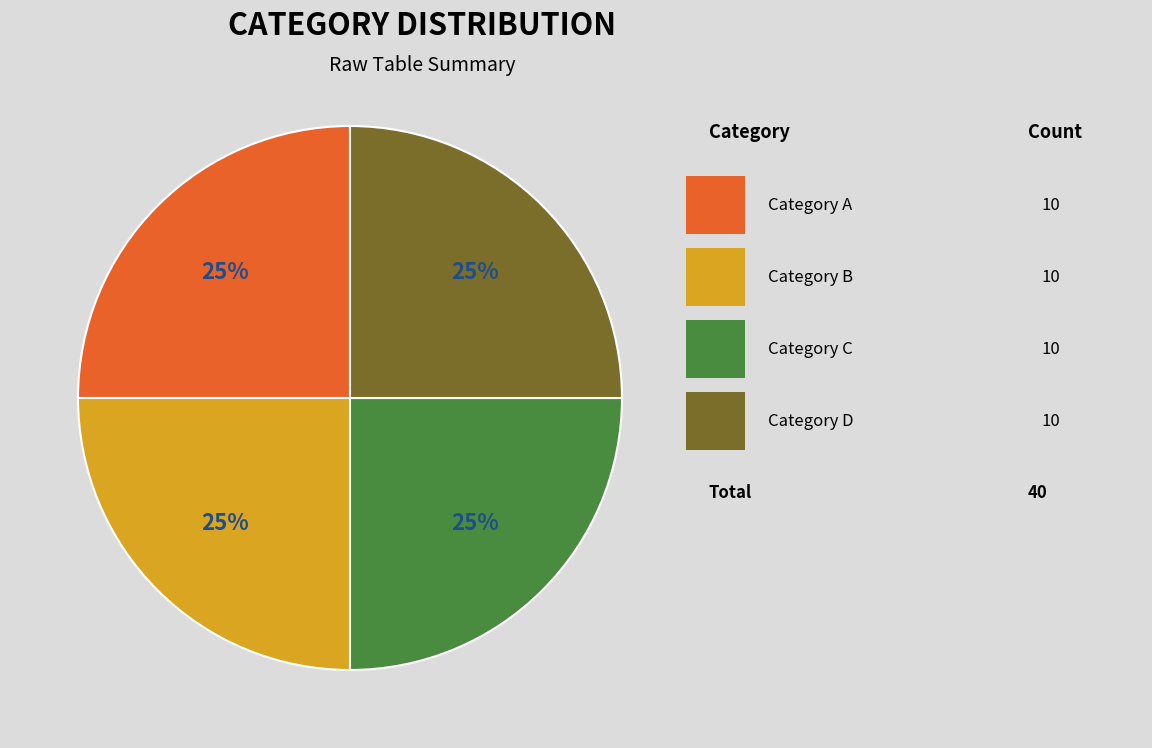

Does any single category account for the majority?

No